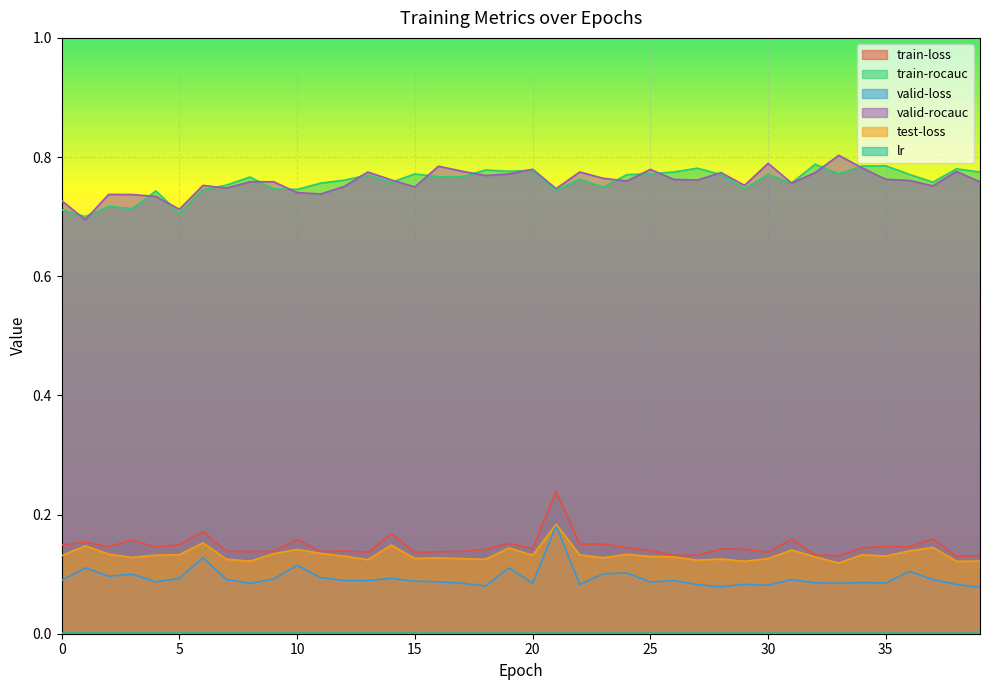

True or false: lr and train-rocauc cross at least once.

False